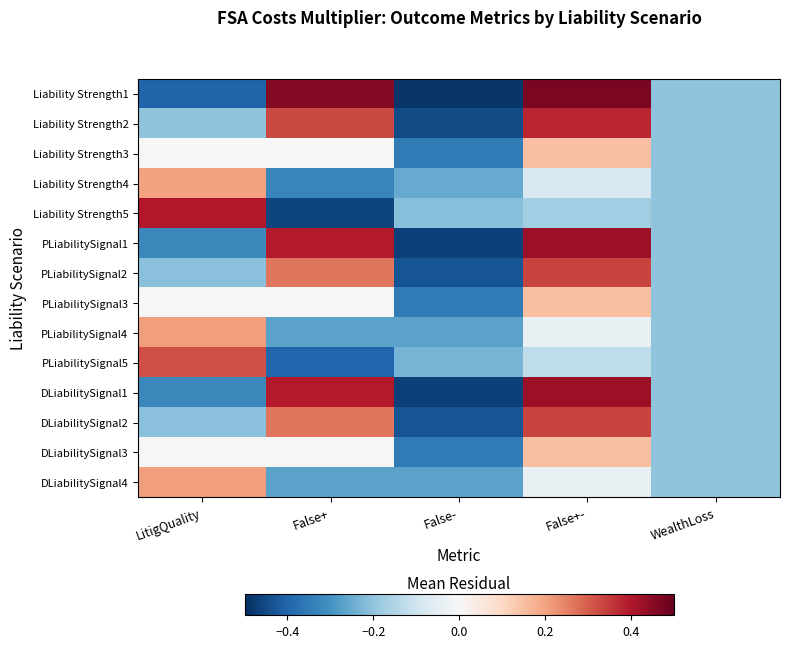

At which category is the sum across all series the highest?

False+-